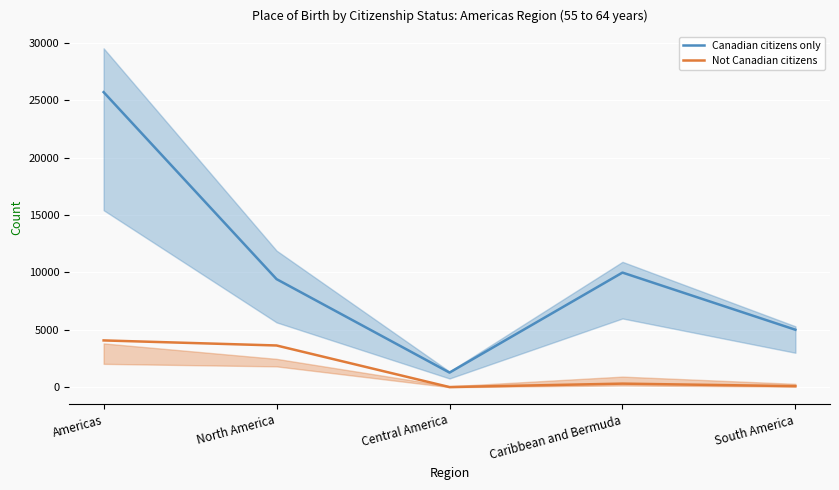

How many data points in Not Canadian citizens are less than 320?

2